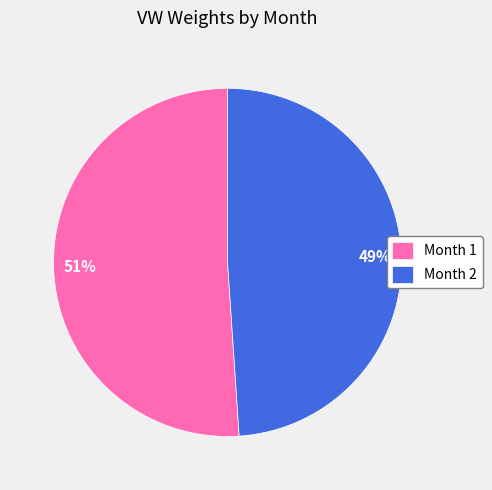

How many segments does this pie chart have?

2